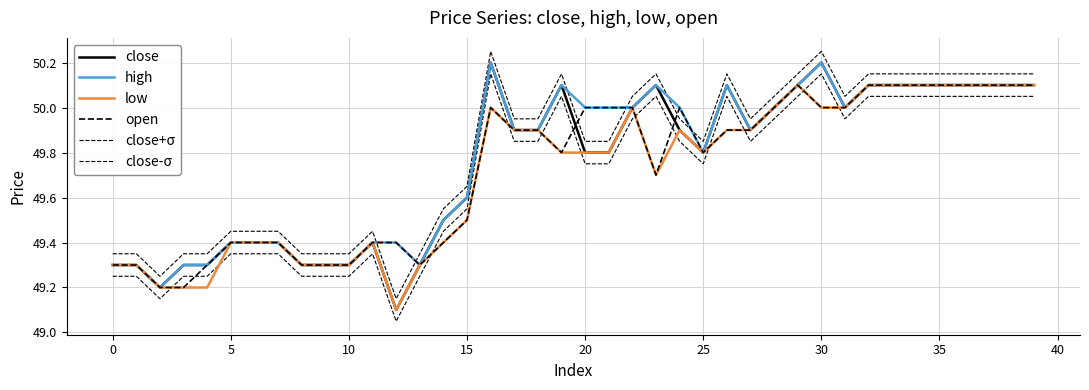

Which series has the largest range (max minus min)?

close